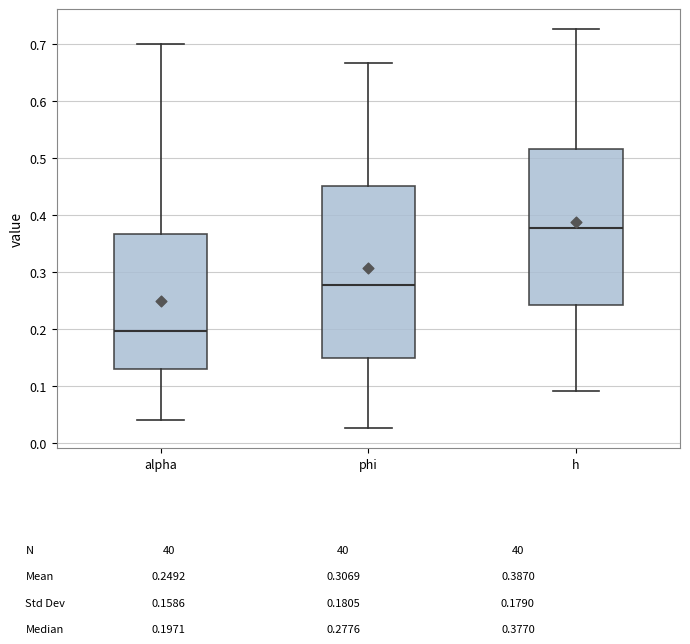

Which box has the highest median line?

h